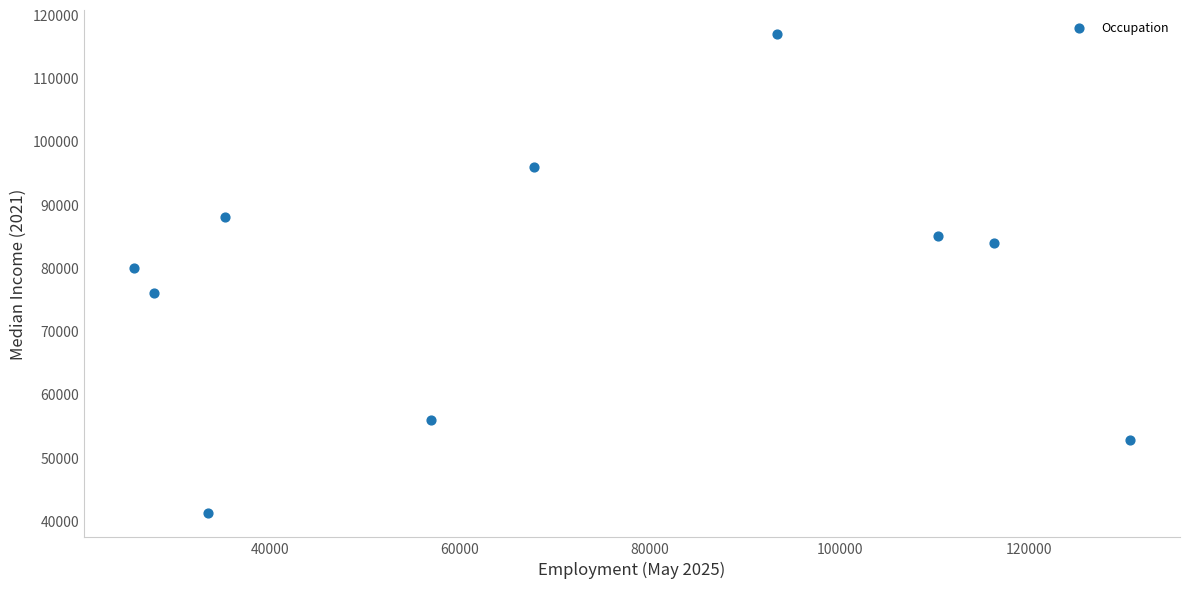

What is the range of Y values (max minus min)?

75800